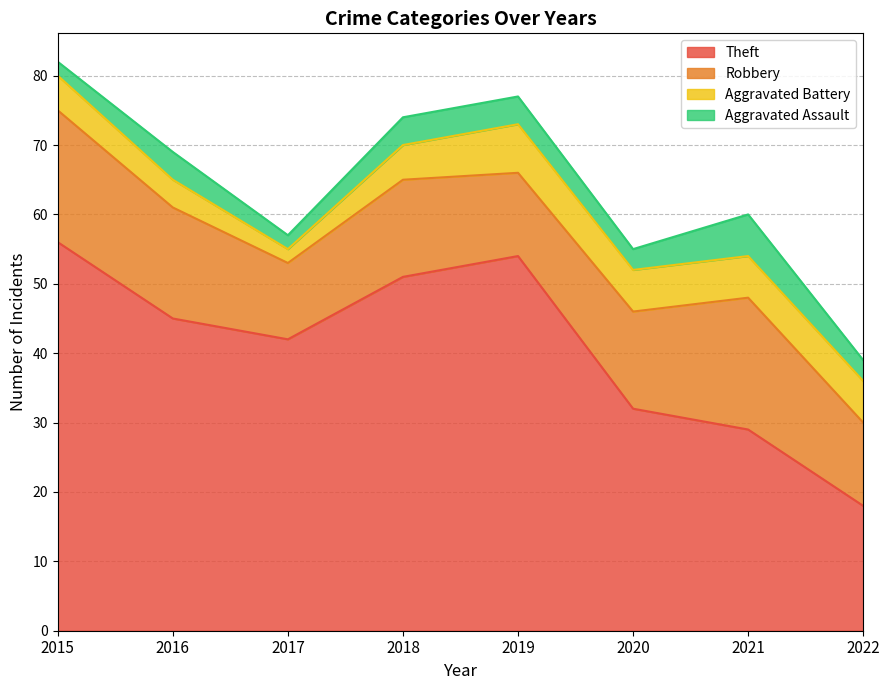

Reading left to right, extract all data points from this chart.

Theft: 2015=56	2016=45	2017=42	2018=51	2019=54	2020=32	2021=29	2022=18
Robbery: 2015=19	2016=16	2017=11	2018=14	2019=12	2020=14	2021=19	2022=12
Aggravated Battery: 2015=5	2016=4	2017=2	2018=5	2019=7	2020=6	2021=6	2022=6
Aggravated Assault: 2015=2	2016=4	2017=2	2018=4	2019=4	2020=3	2021=6	2022=3